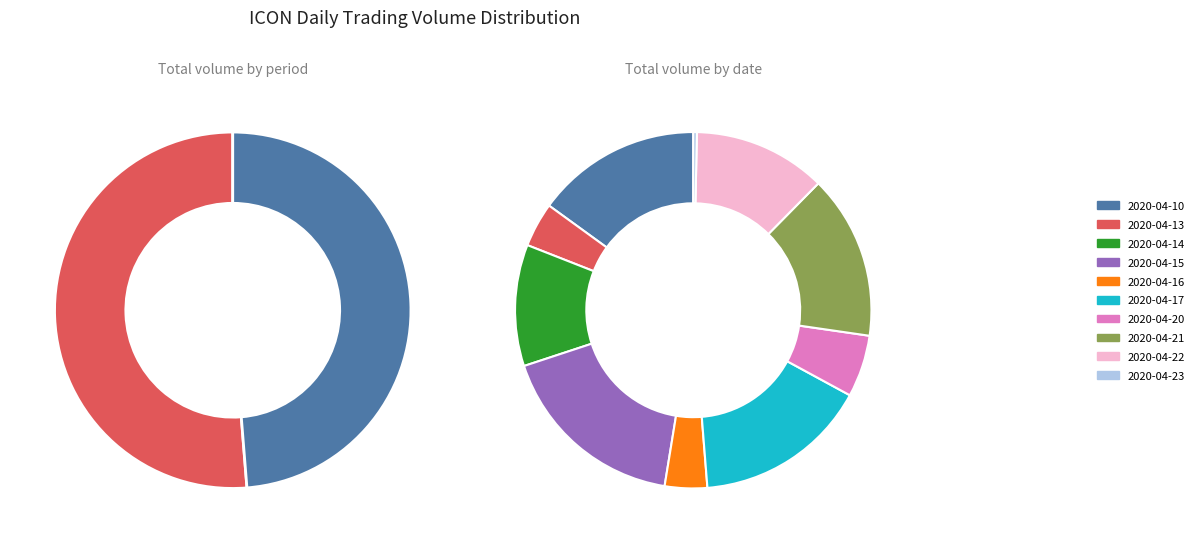

What is the ratio of the value at 2020-04-15 to the value at 2020-04-22?

1.4